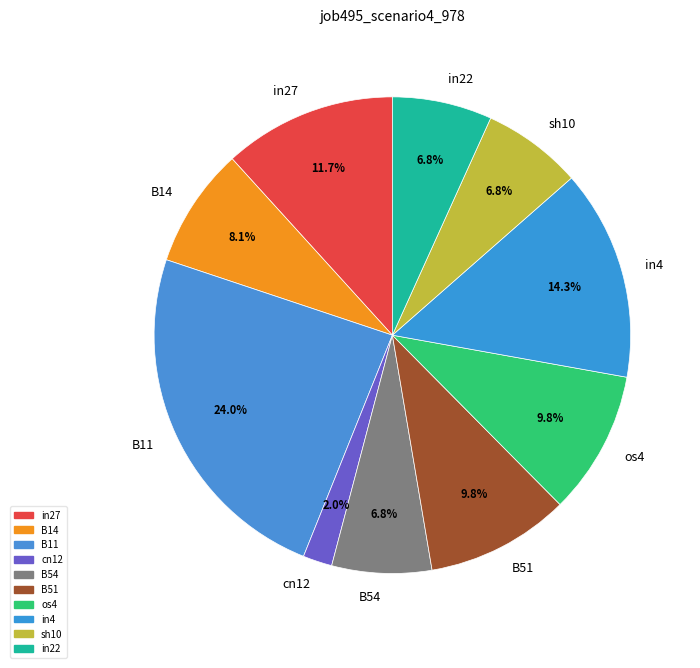

Is there any slice that represents more than half of the pie?

No